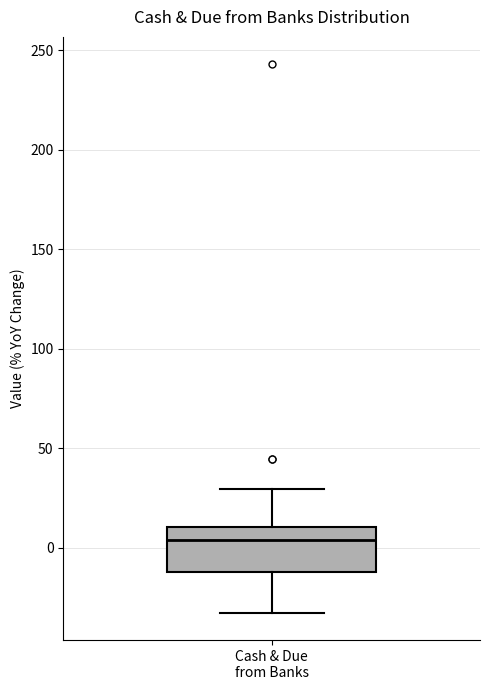

Transcribe this box plot: give where the median line is, the range the box spans, and where the two whiskers end, as read against the y-axis. The values are not printed on the chart, so give them approximately, as read against the axis.

median 5, box -10 to 10, whiskers -35 to 30